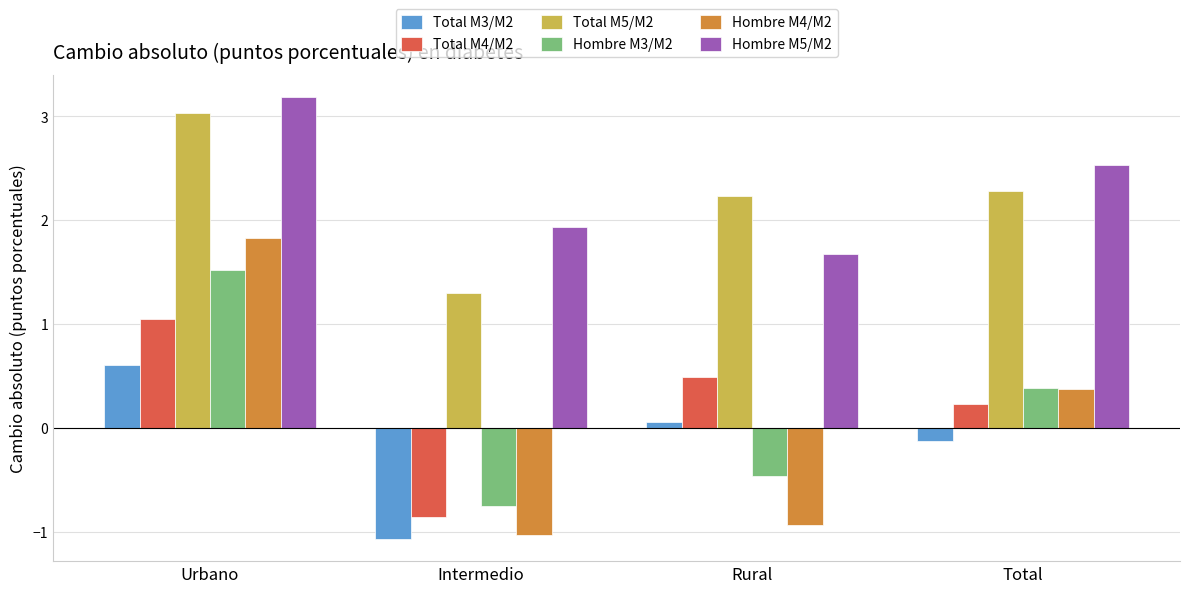

Are the bars horizontal?

No